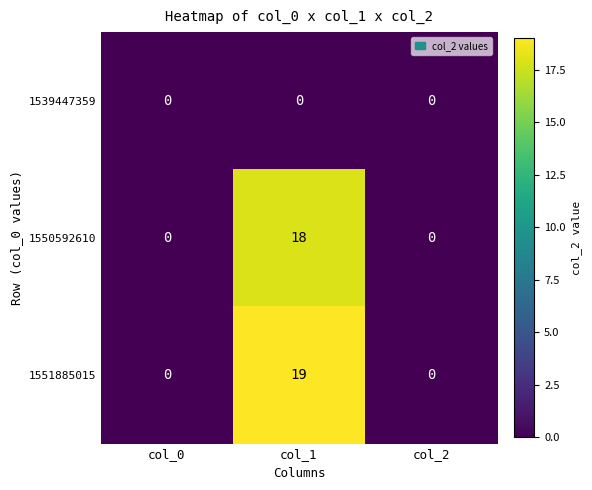

The value of 1551885015 at col_0 is 0. True or false?

True